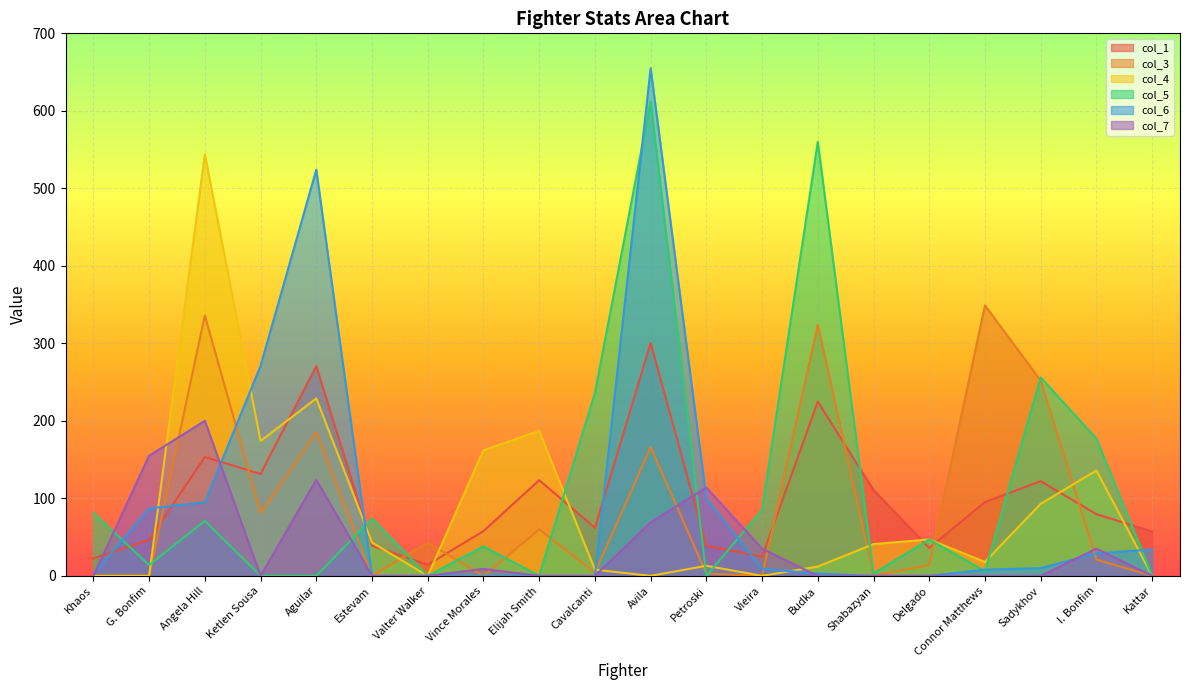

List the labels in order of col_1 value, smallest first.

Valter Walker, Khaos, Vieira, Delgado, Petroski, Estevam, G. Bonfim, Kattar, Vince Morales, Cavalcanti, I. Bonfim, Connor Matthews, Shabazyan, Sadykhov, Elijah Smith, Ketlen Sousa, Angela Hill, Budka, Aguilar, Avila